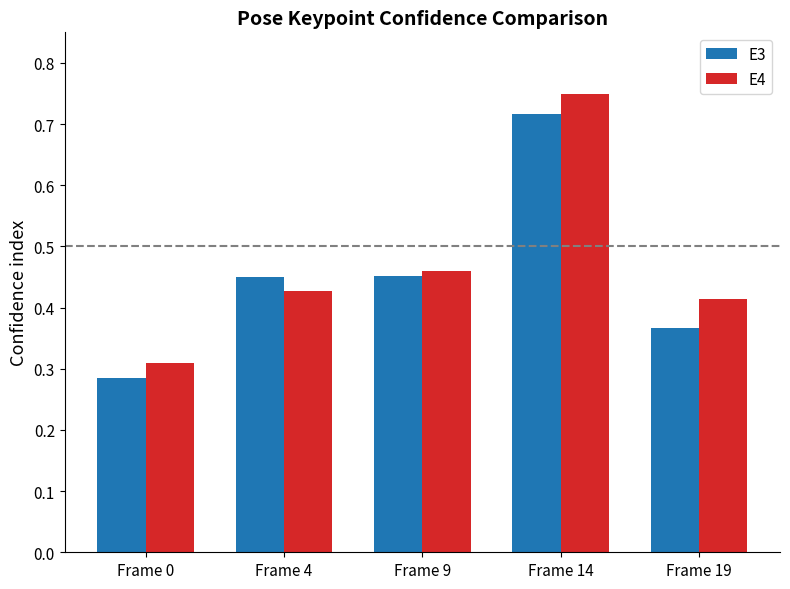

The value of E4 at Frame 9 is 0.1. True or false?

False